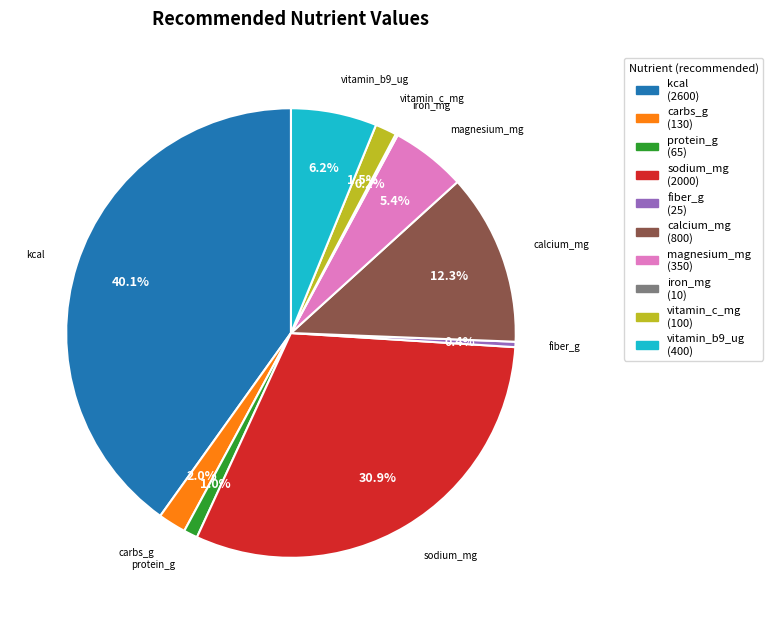

Which category has the biggest portion of the pie?

kcal